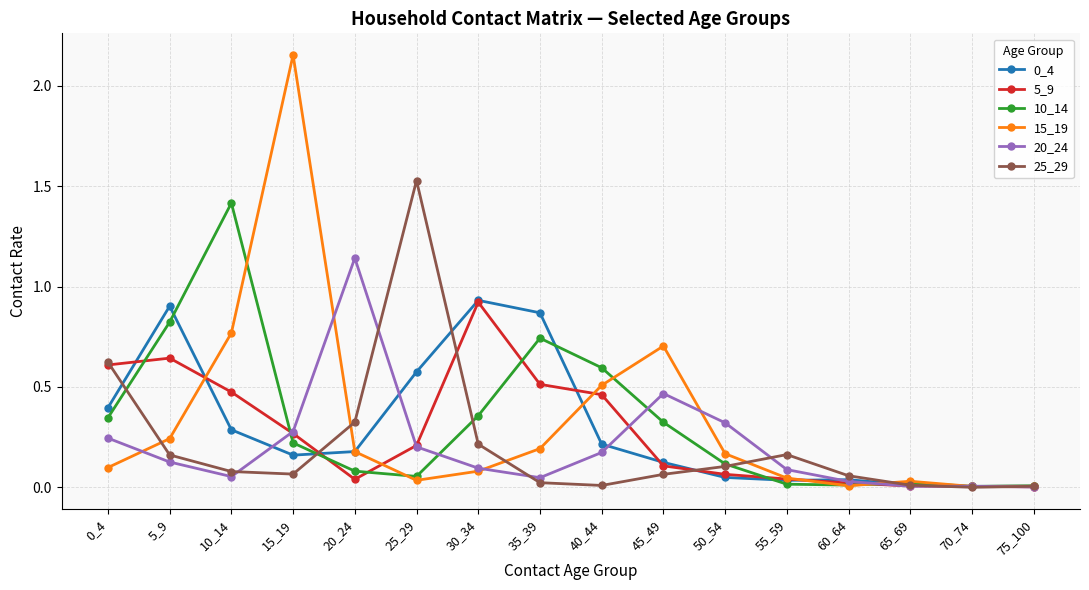

The 25_29 series shows 0.2 at 5_9. True or false?

True